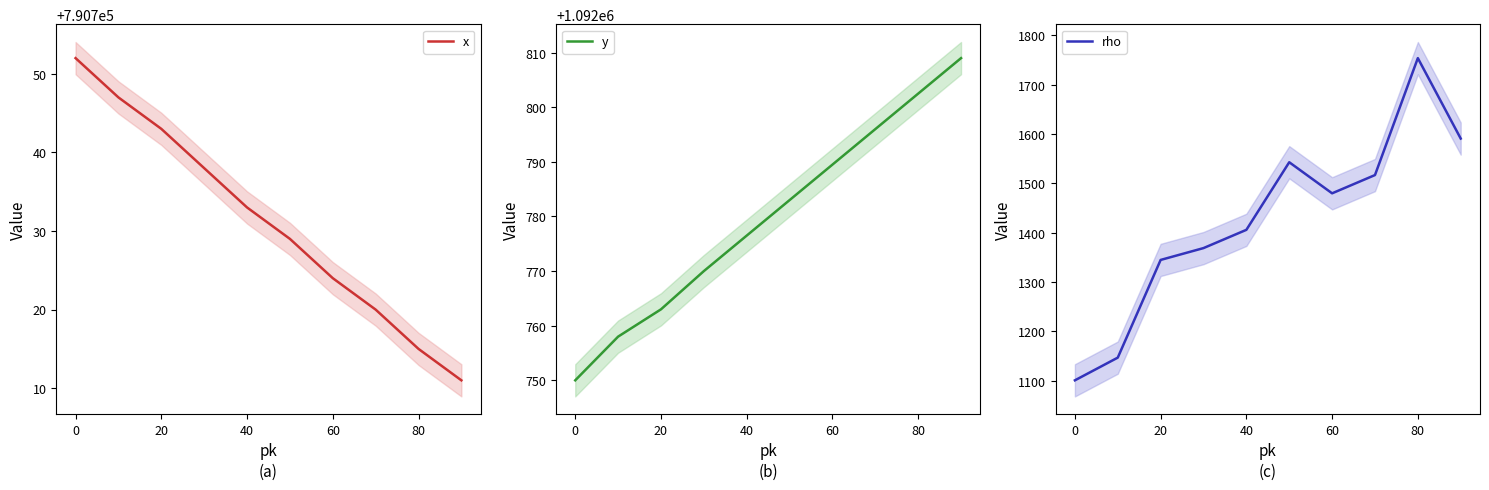

What is the sum of all y values?

10927797.5